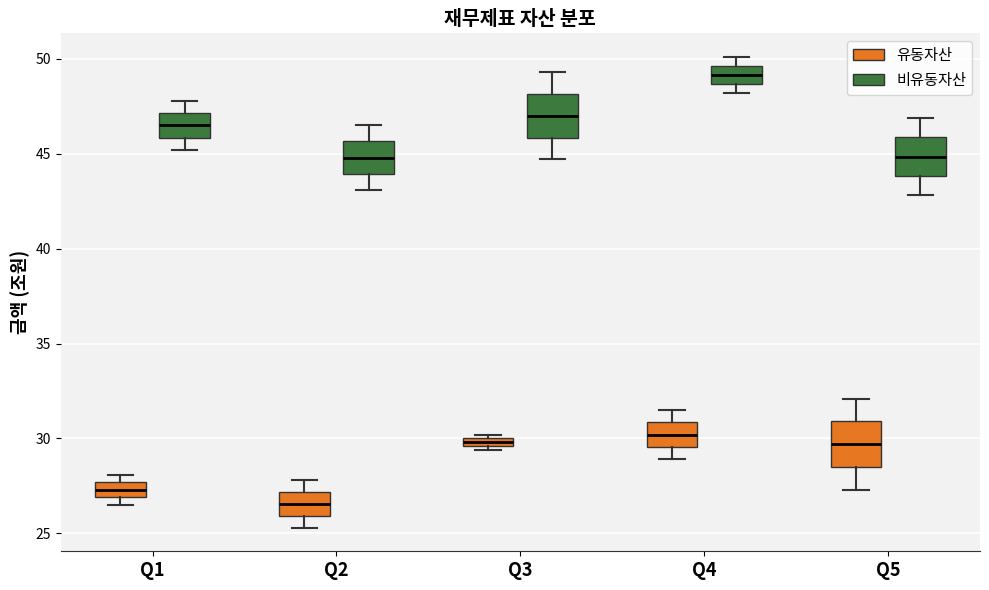

Where does the upper whisker of the box for Q5 (유동자산) end on the y-axis? The values are not printed on the chart, so give them approximately, as read against the axis.

32.0